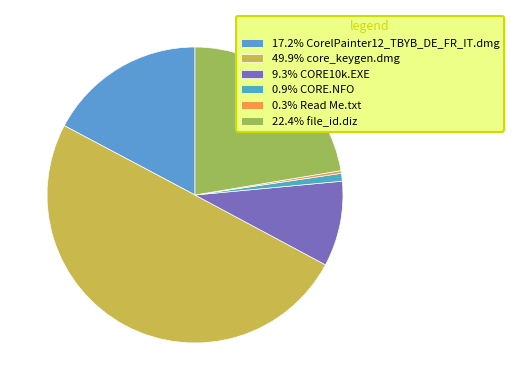

How many slices are in this pie chart?

6